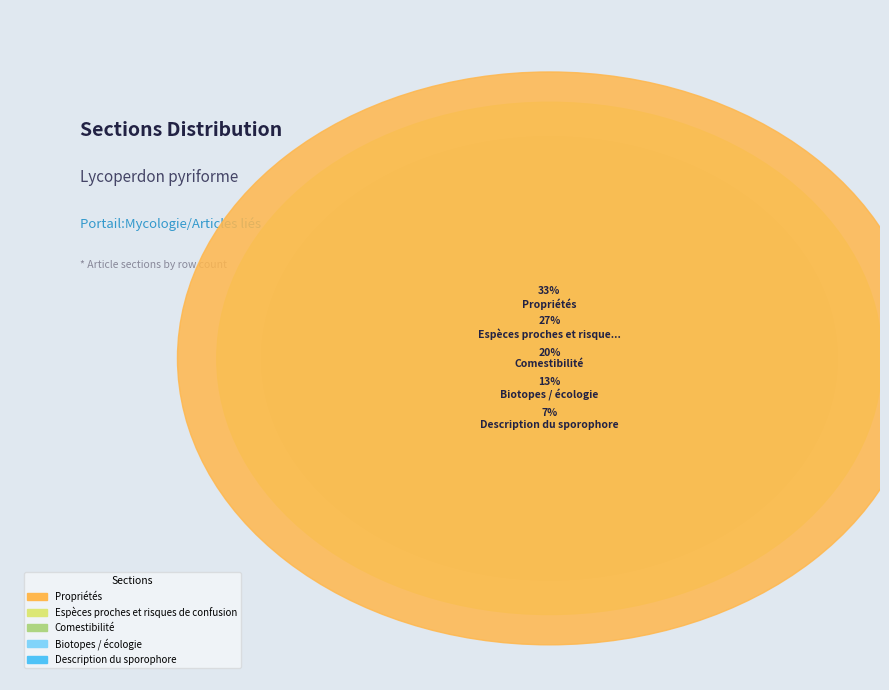

Between Biotopes / écologie and Comestibilité, which is larger?

Comestibilité